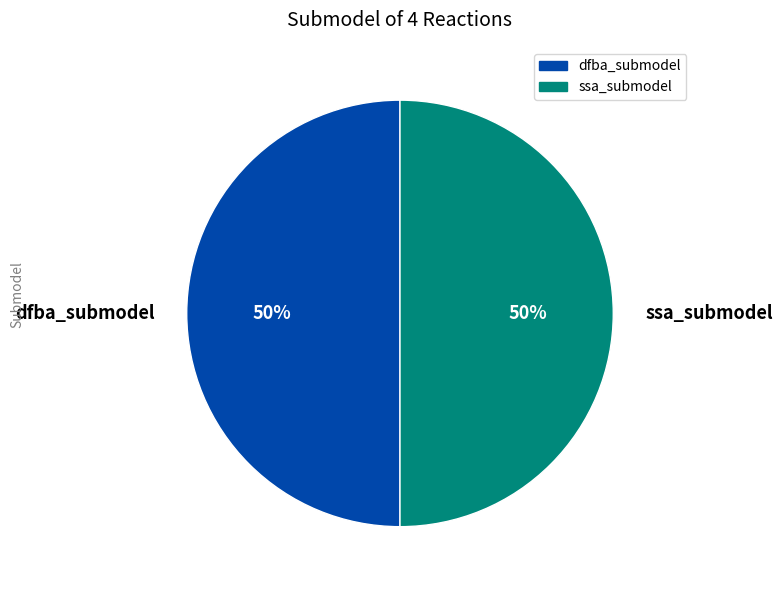

To the nearest percent, what is the average slice percentage?

50%